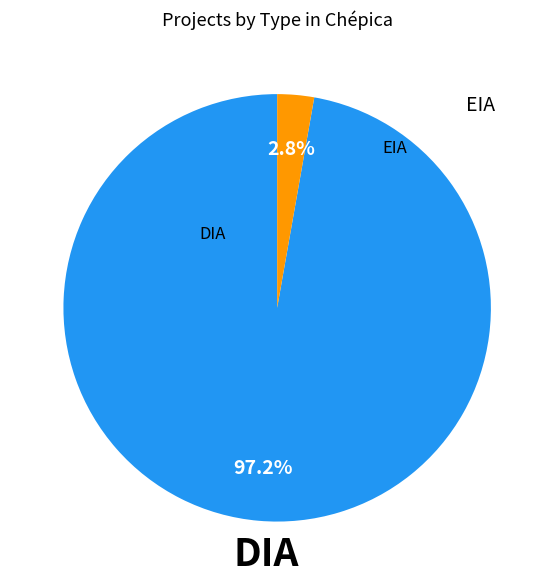

Is there a majority slice in this chart?

Yes